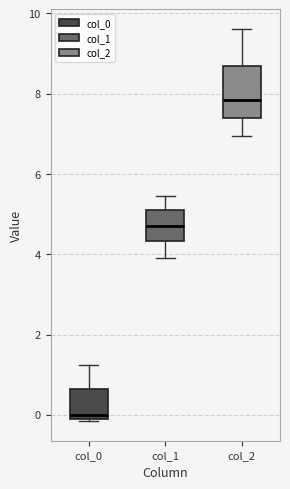

Which box is the tallest, from its lower edge to its upper edge?

col_2